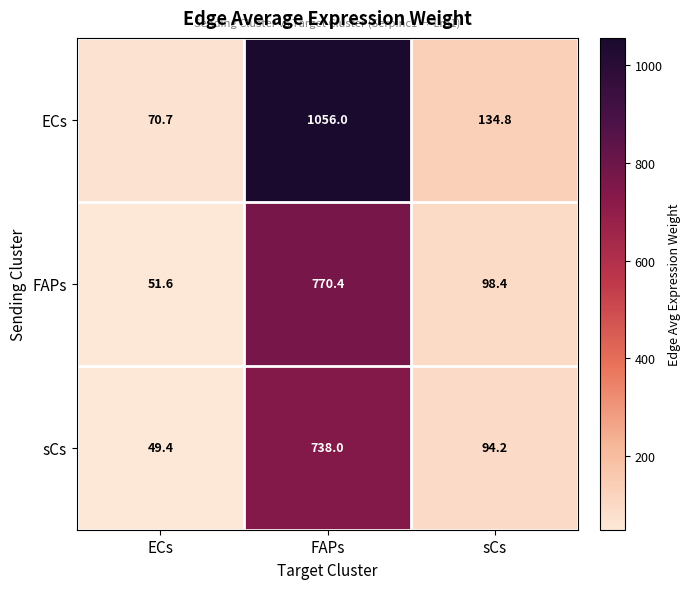

Which series changed the most between ECs and sCs?

ECs